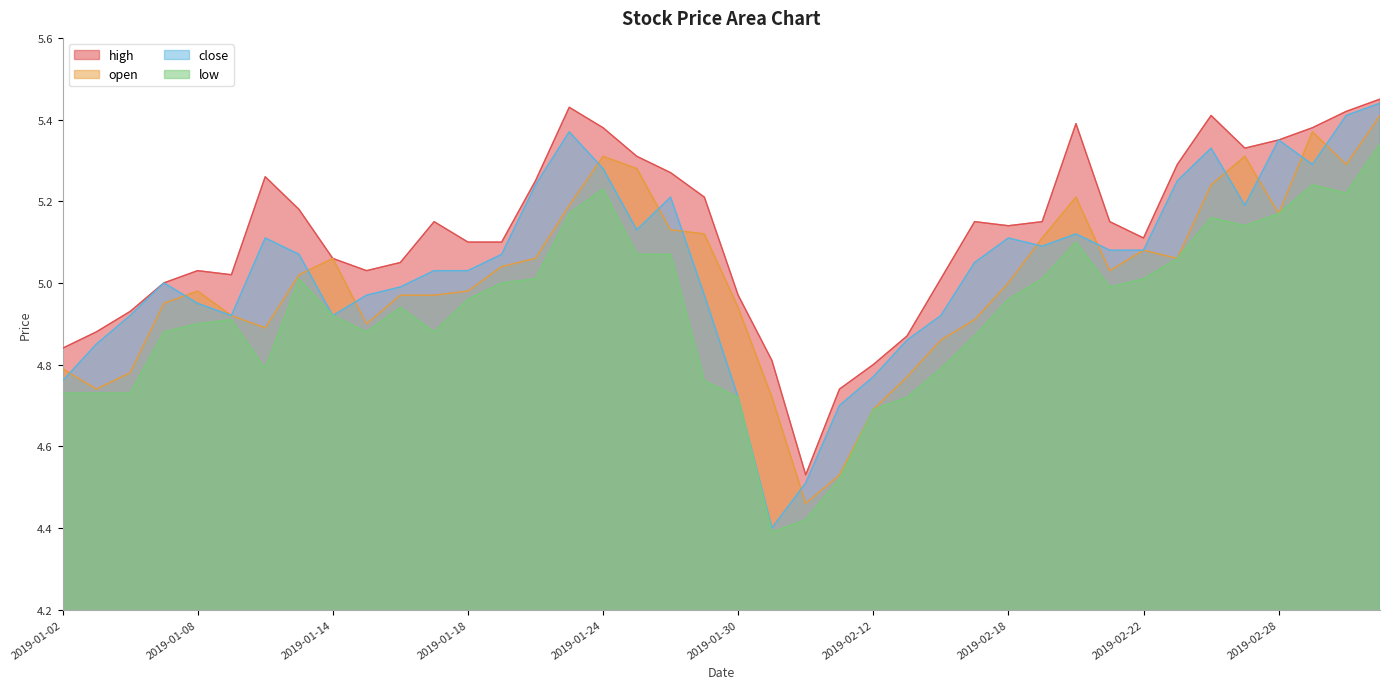

What is the spread (max minus min) of values at 2019-01-16?

0.1